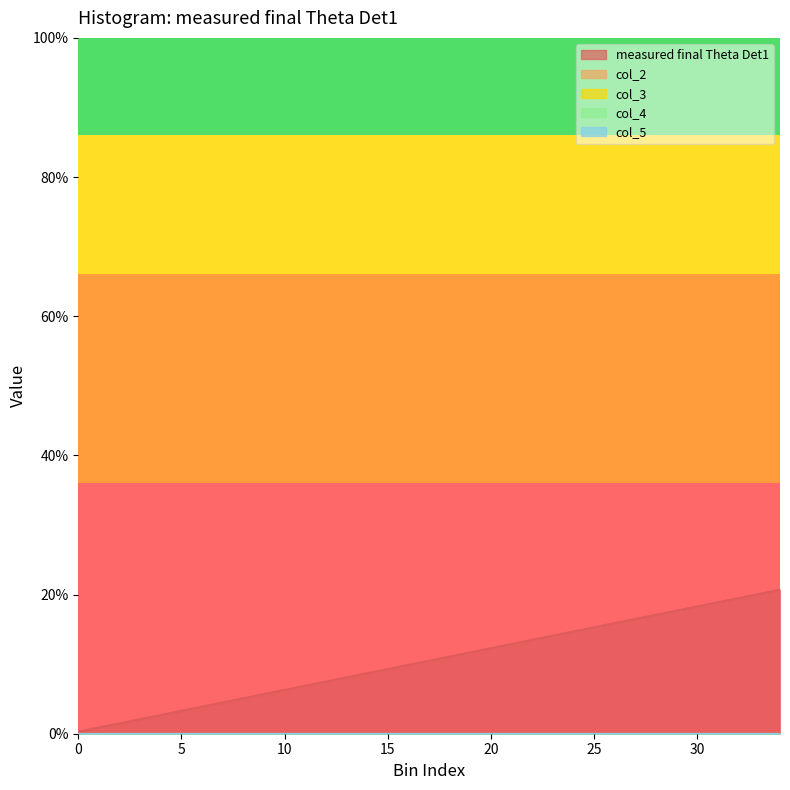

Is the value of col_4 at 6 greater than the value of col_3 at 17?

No